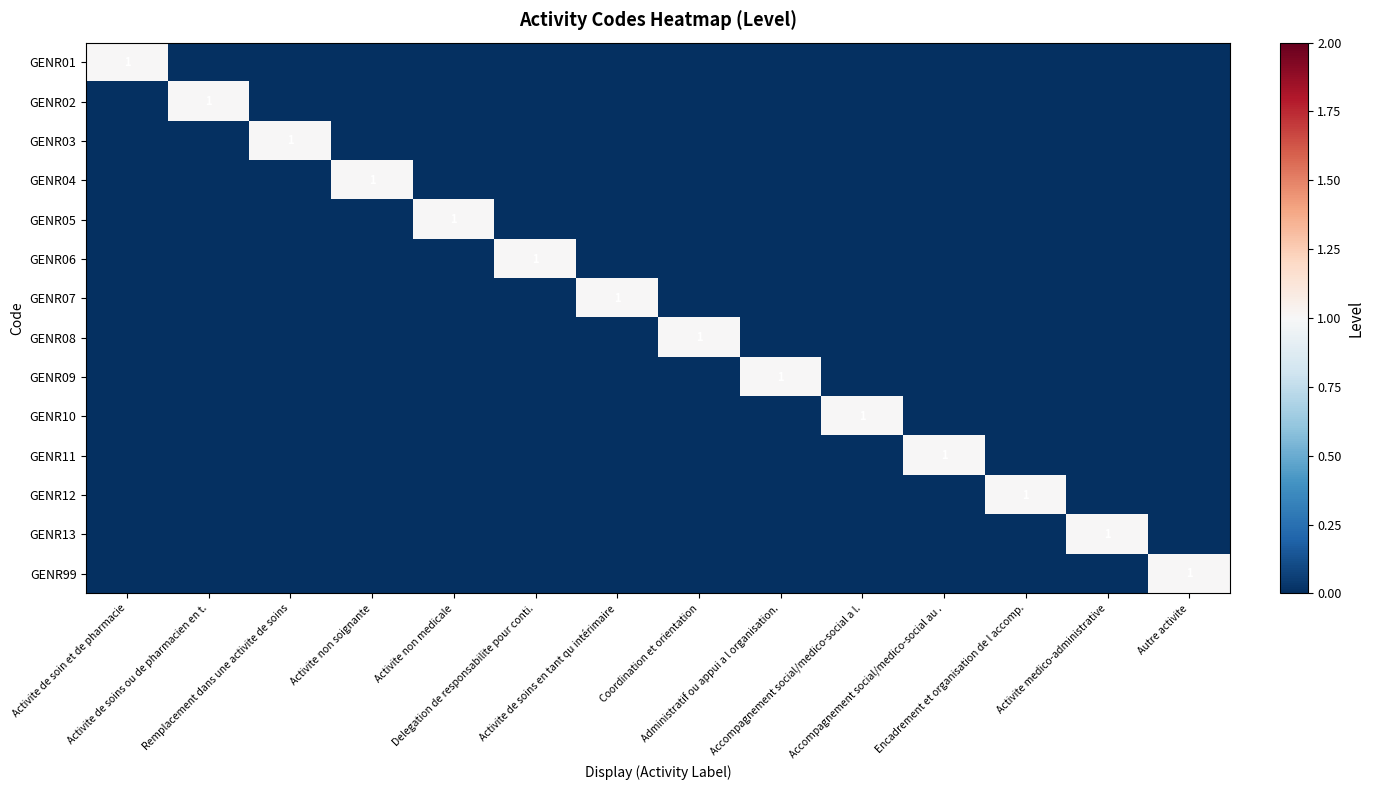

What is the difference between the highest and lowest values at Activite de soin et de pharmacie?

1